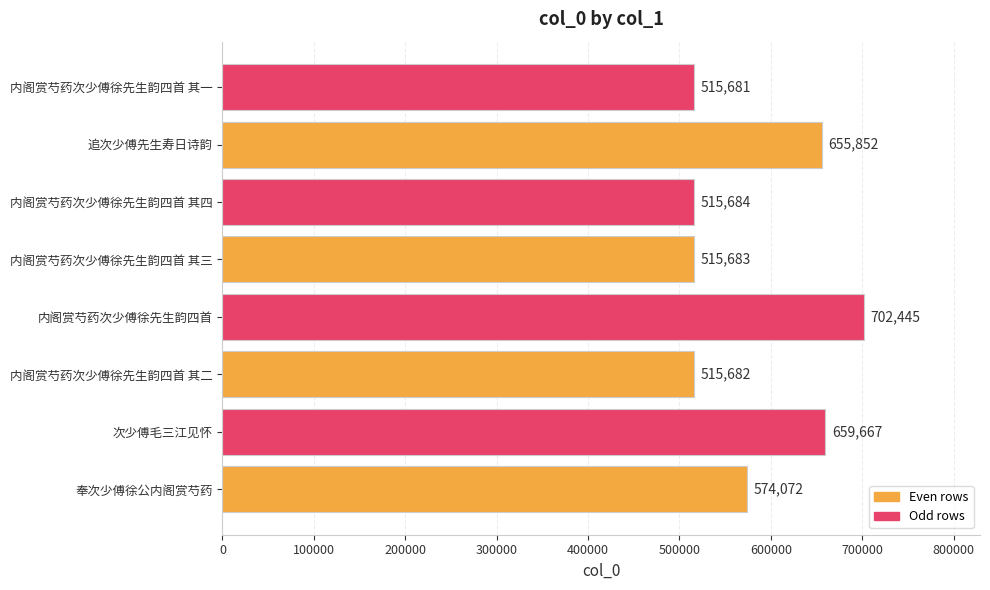

What is the minimum value shown in the chart?

515681